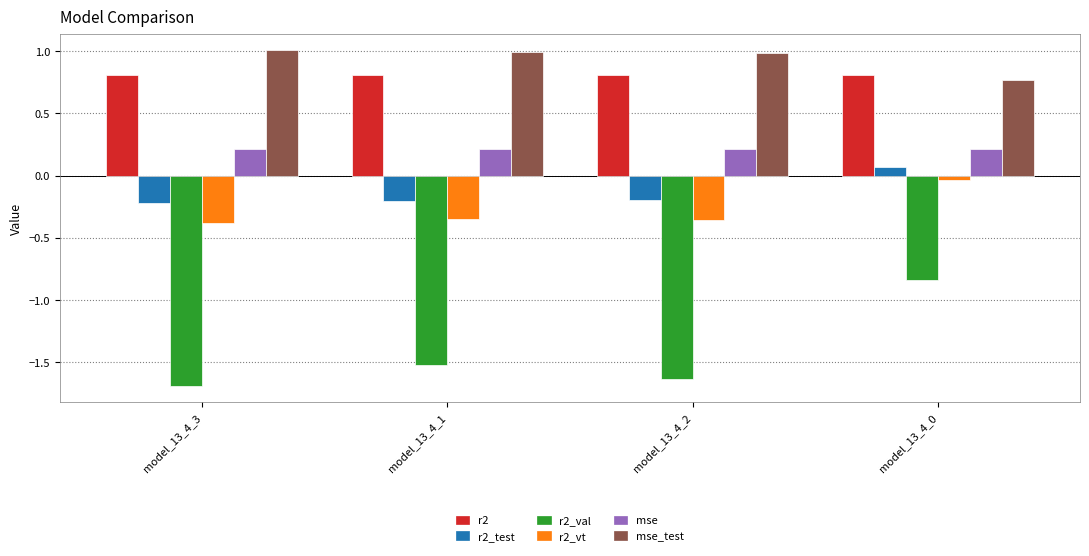

What is the label of the 3rd bar from the right?

model_13_4_1